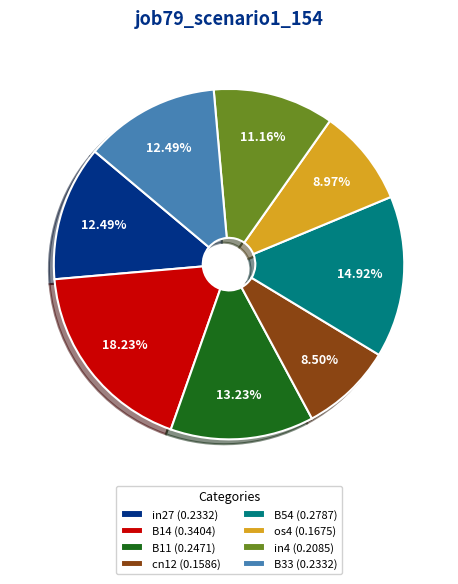

To the nearest percent, what is the difference between the B14 and cn12 slice percentages?

10%